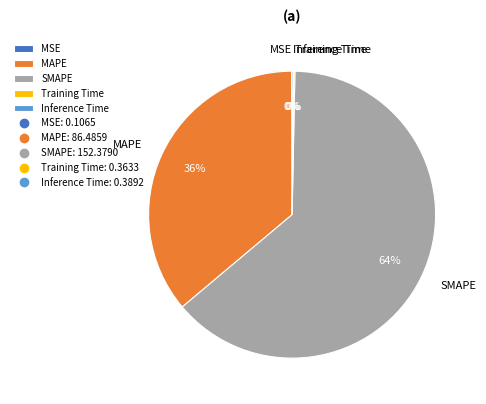

Is it true that SMAPE is 64% of the pie?

True